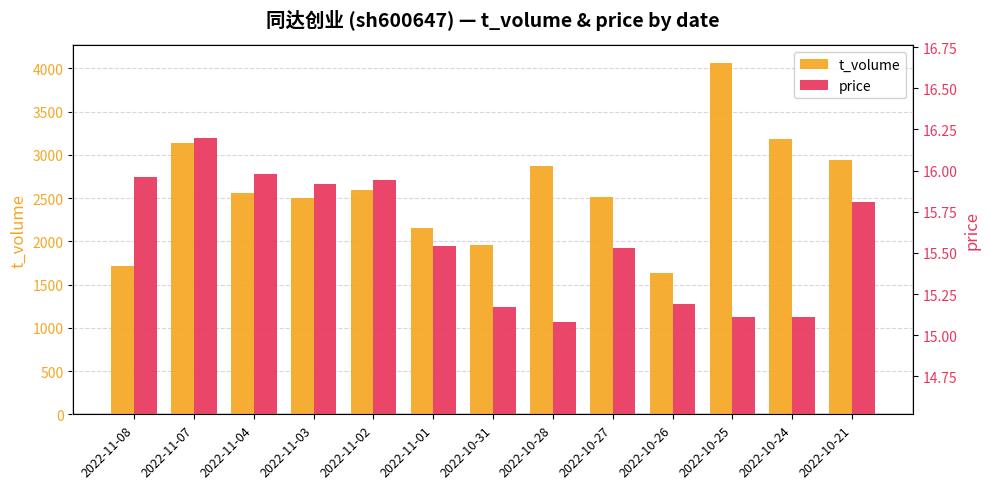

Between 2022-11-07 and 2022-10-24, which series saw the biggest shift?

t_volume